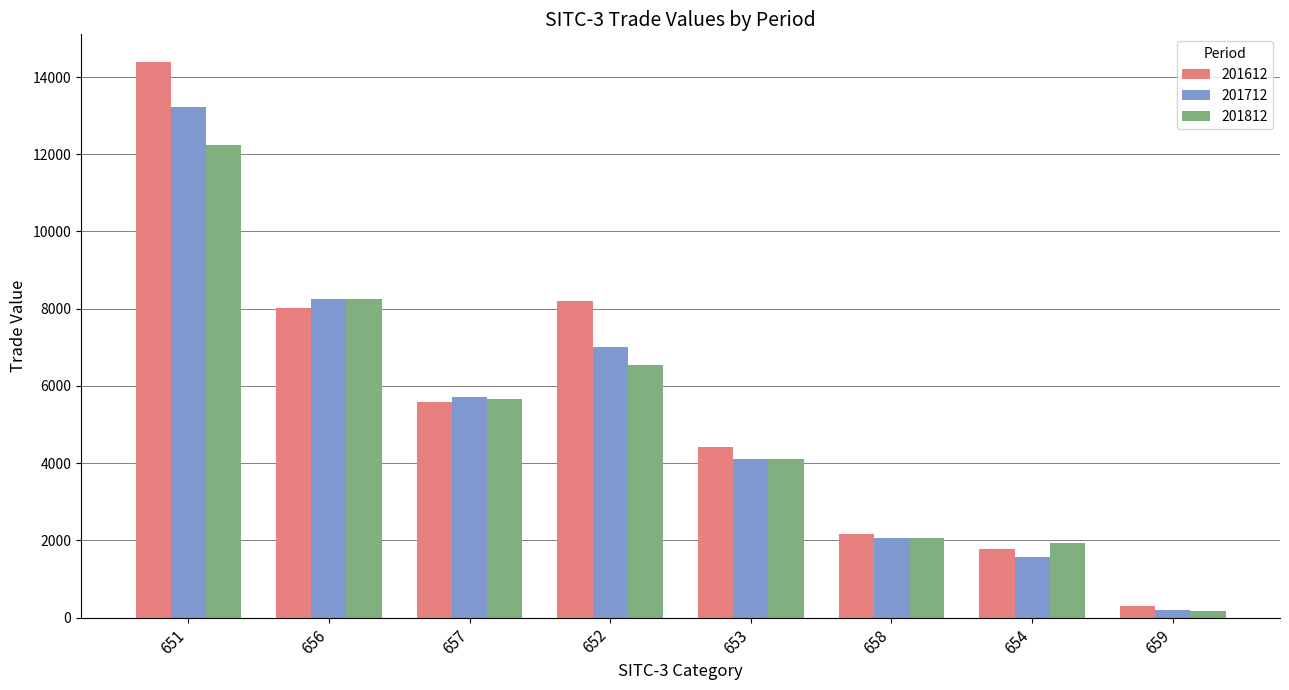

Which category has the lowest value in the 201612 series?

659